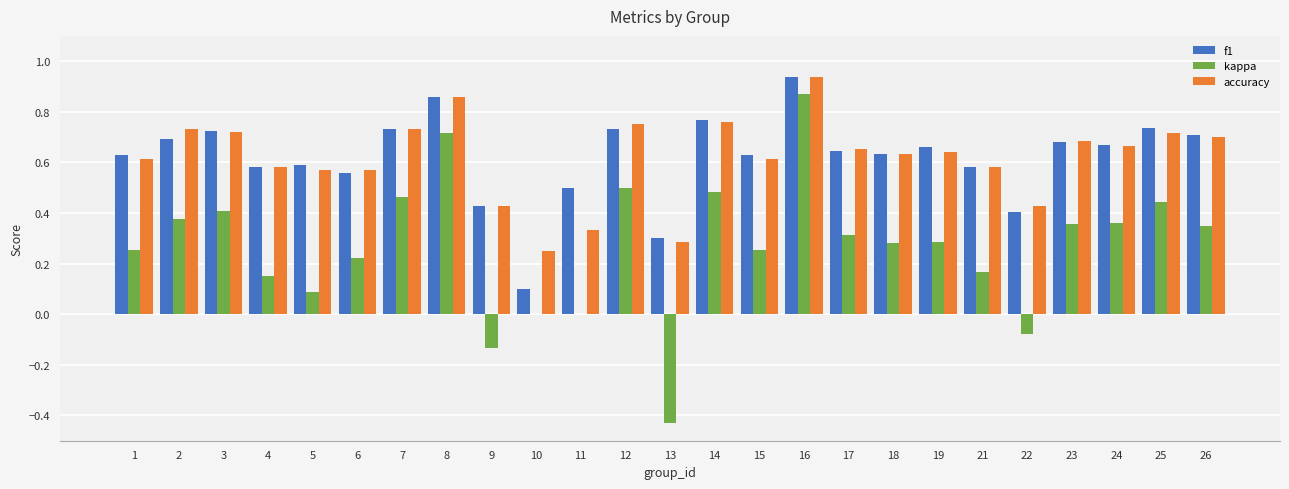

Is it true that f1 equals 0.6 at 16?

False